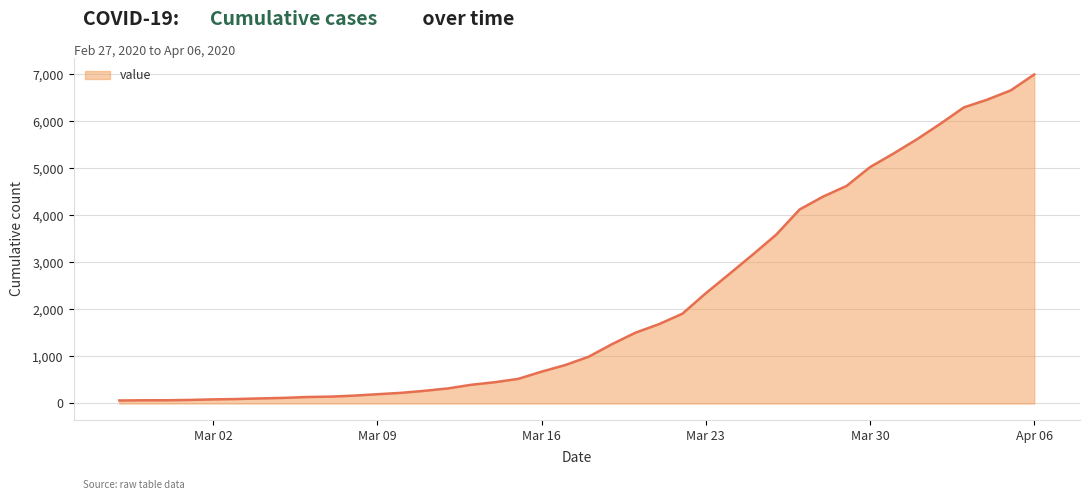

What is the maximum value shown in the chart?

6995